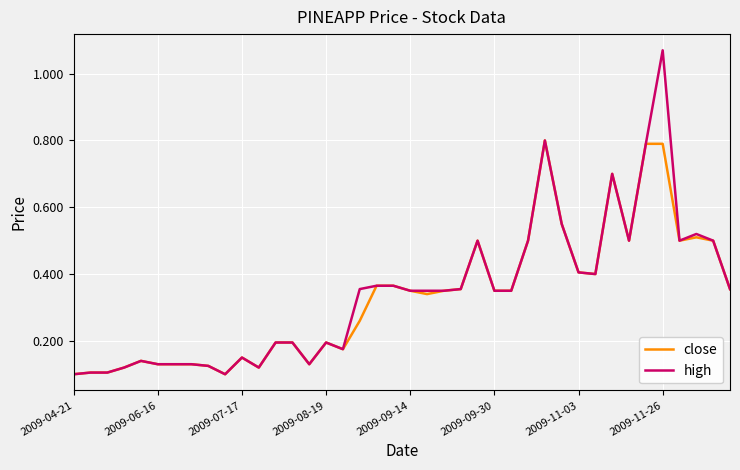

List the series in order of their peak value, lowest first.

close, high